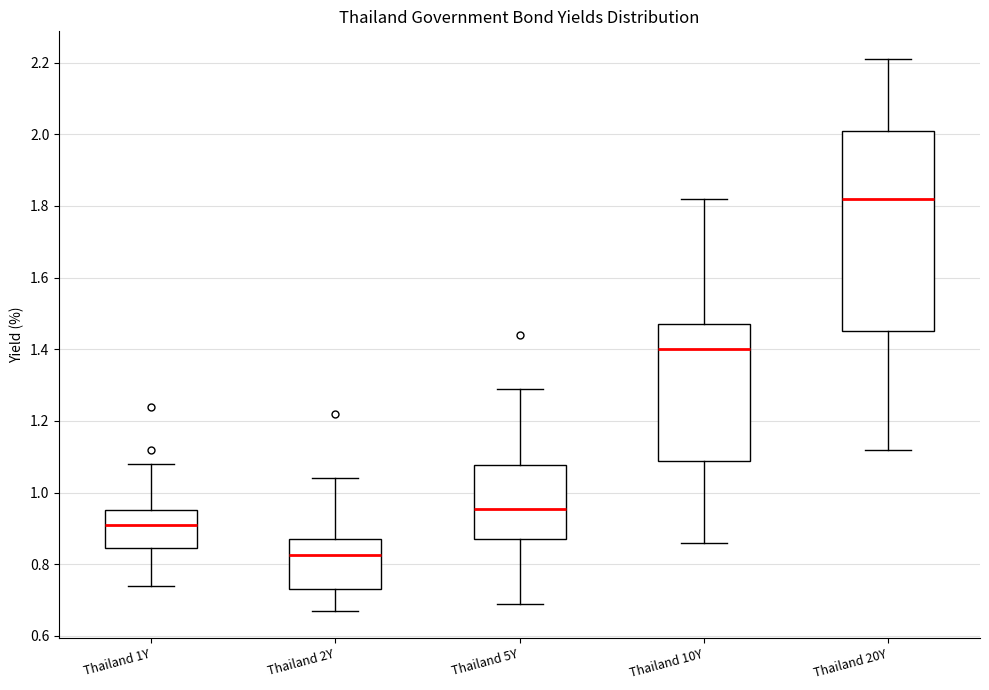

Which box is the tallest, from its lower edge to its upper edge?

Thailand 20Y